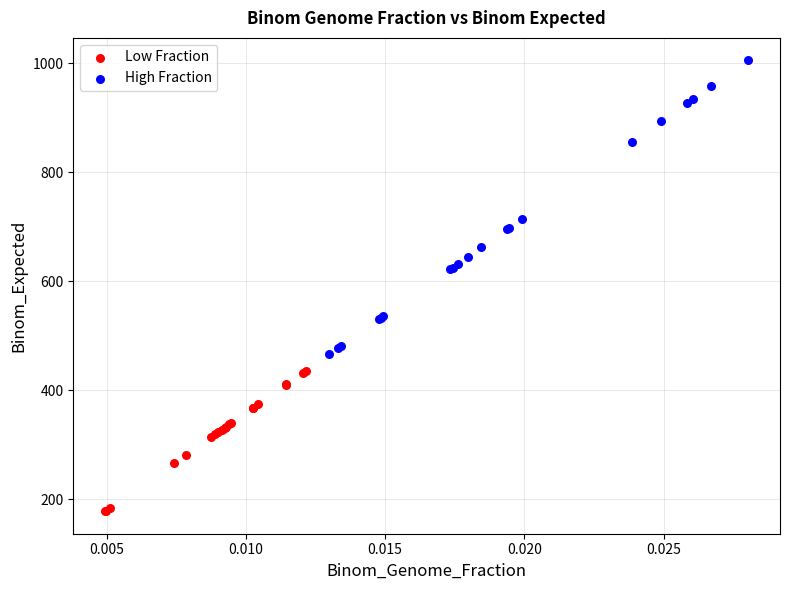

Which series reaches the minimum Y coordinate?

Low Fraction